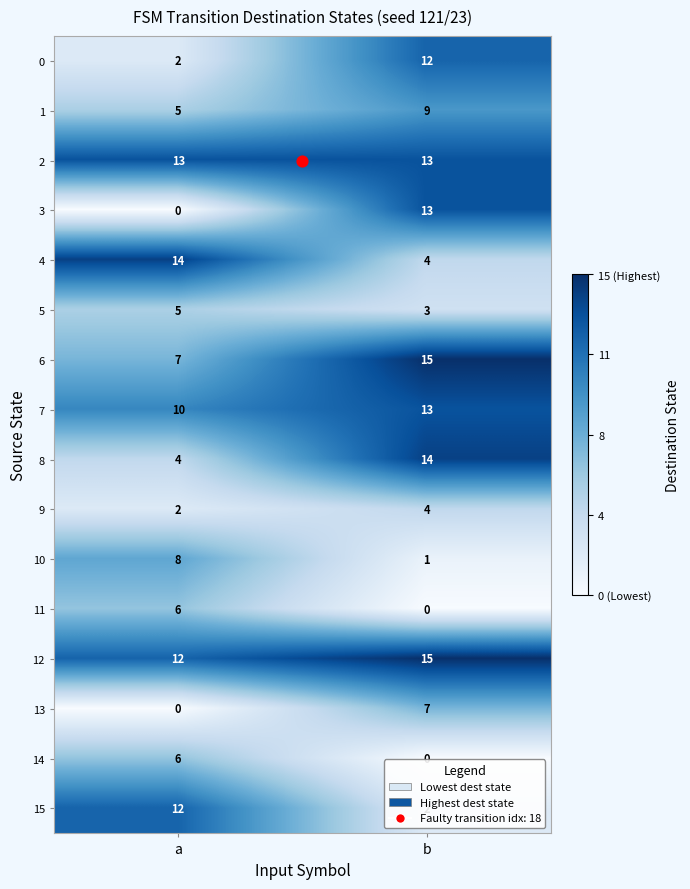

Where is 7 nearest to the value 11?

a